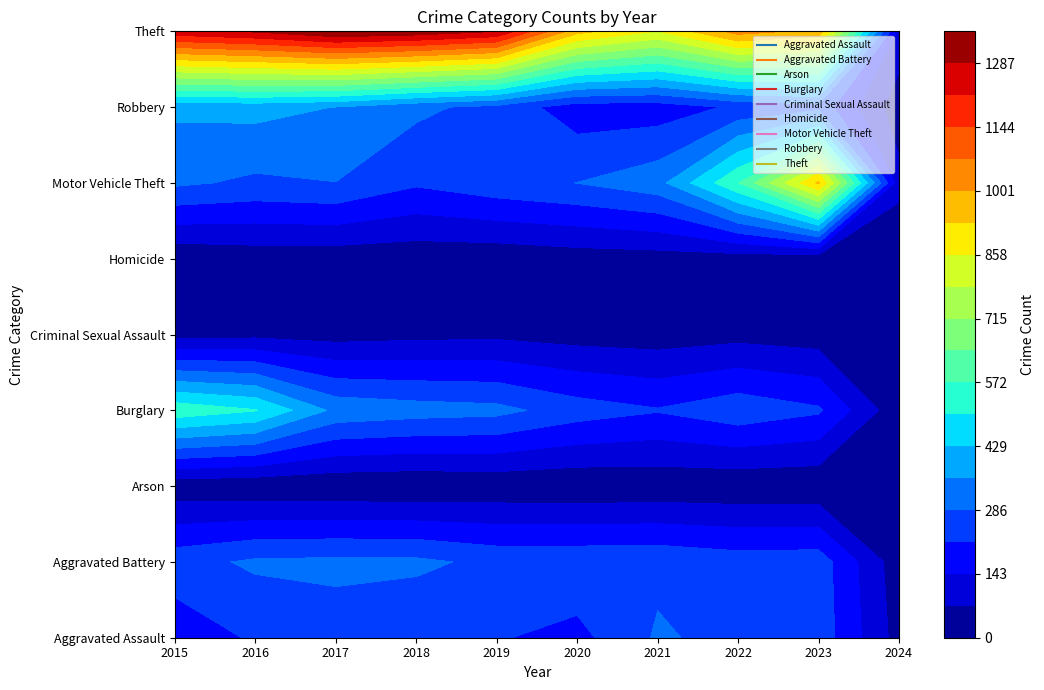

Between 2015 and 2019, which series saw the biggest shift?

Burglary